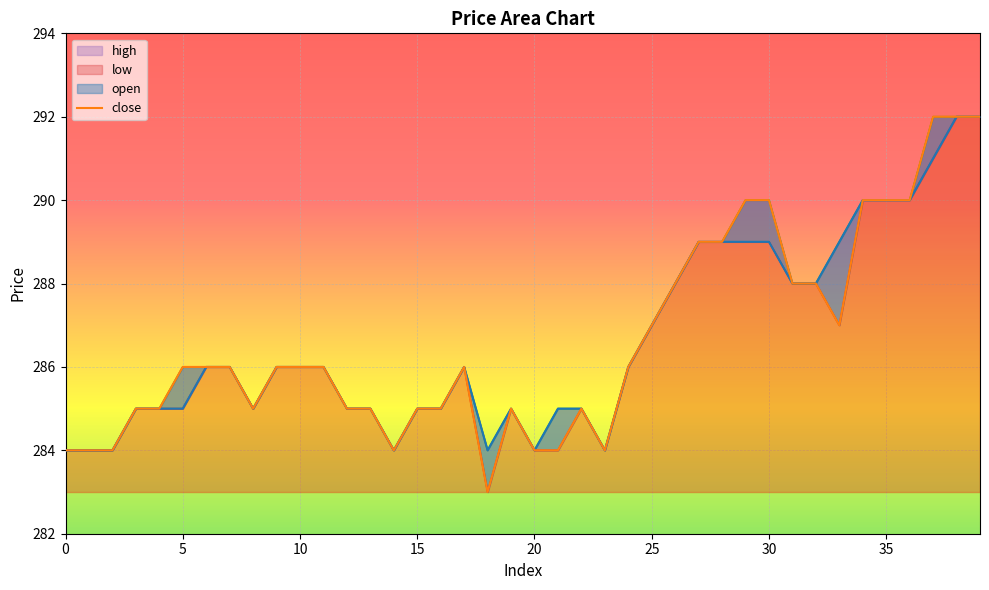

What is the average value?

287